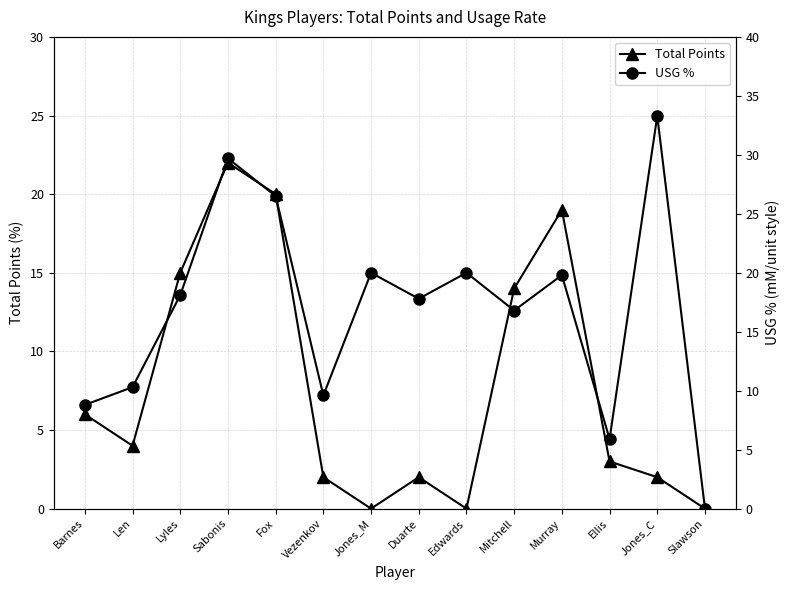

What is the sum of the Total Points values at Fox and Jones_C?

22